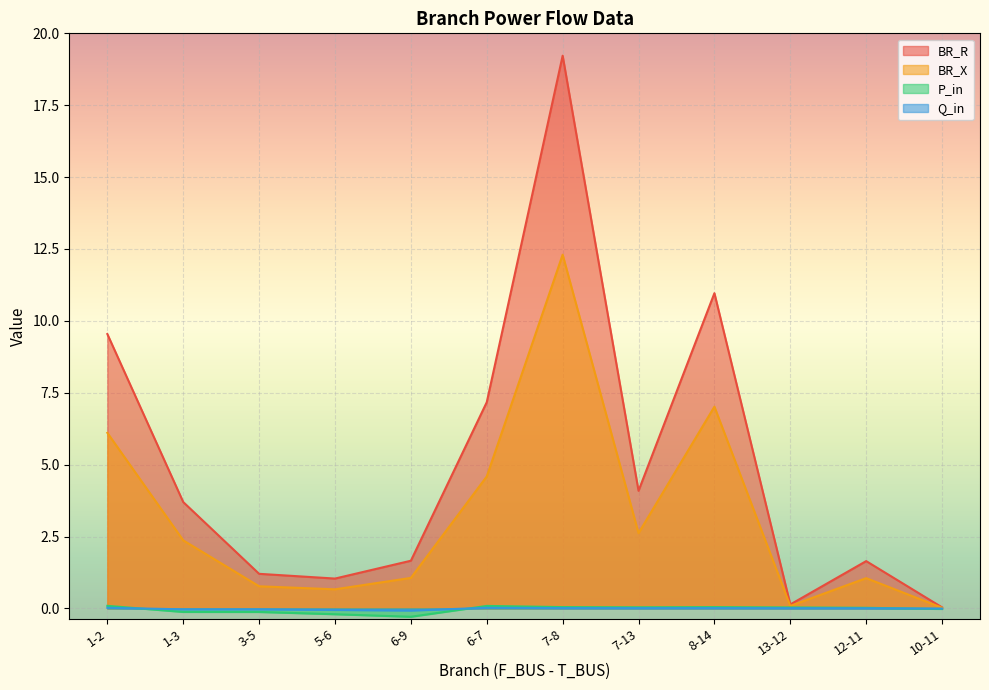

Where is the first local maximum for Q_in?

6-7